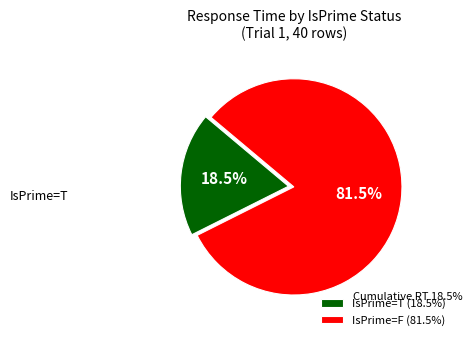

What percentage is NOT represented by IsPrime=T (18.5%)?

81.5%